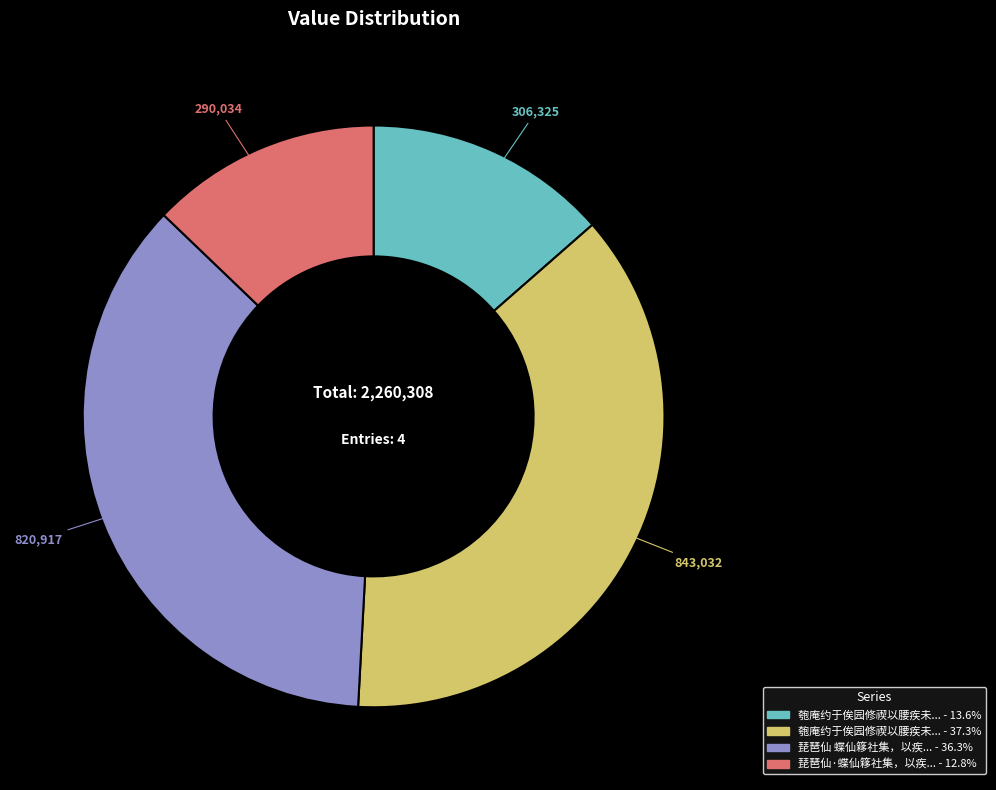

How many slices are in this pie chart?

4